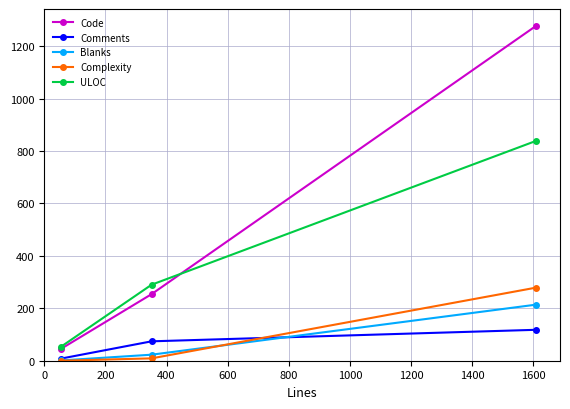

Reading right to left, what are all the values shown in this chart?

Code: 1278	254	45
Comments: 118	74	8
Blanks: 214	23	1
Complexity: 279	9	0
ULOC: 839	290	53